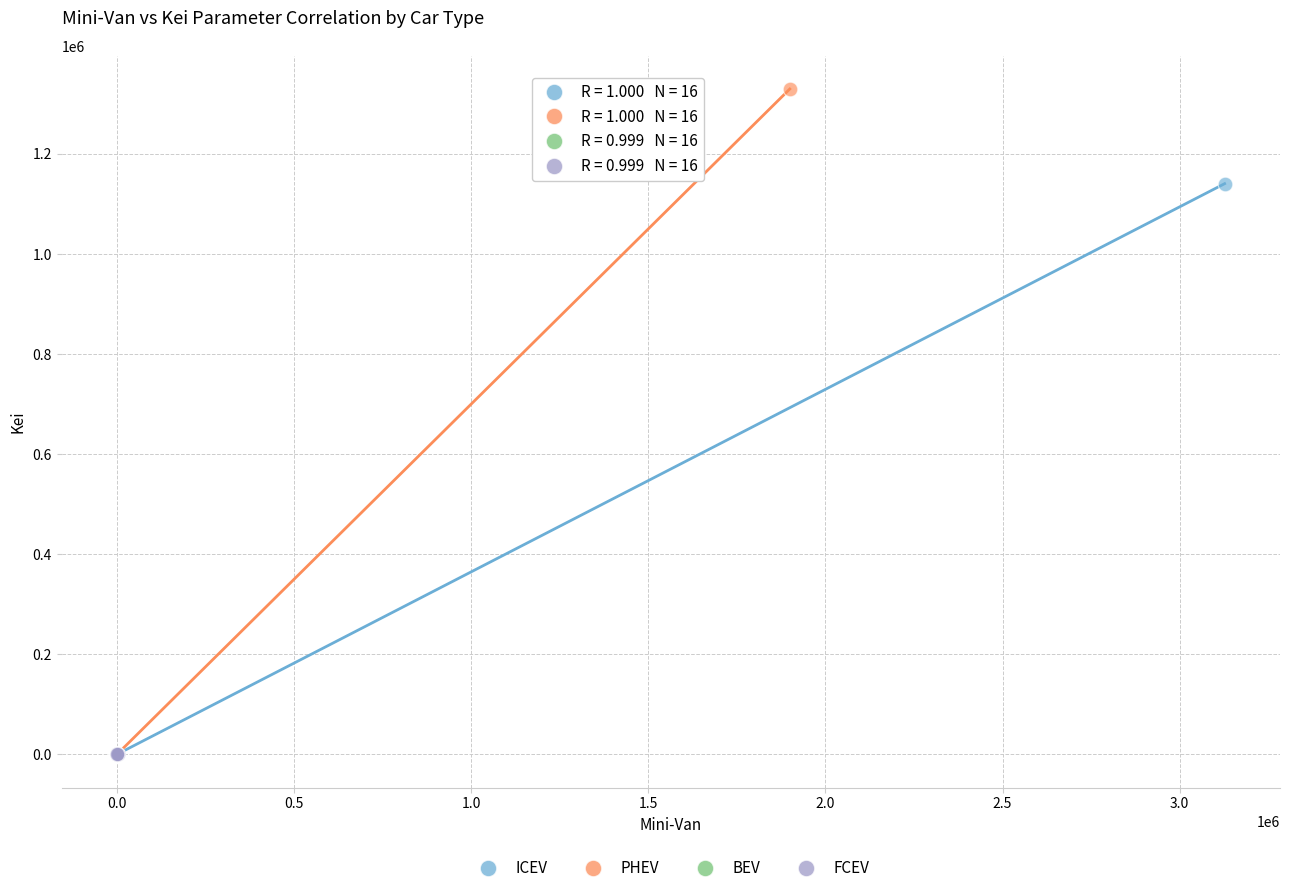

Which series has the largest Y range (max minus min)?

PHEV